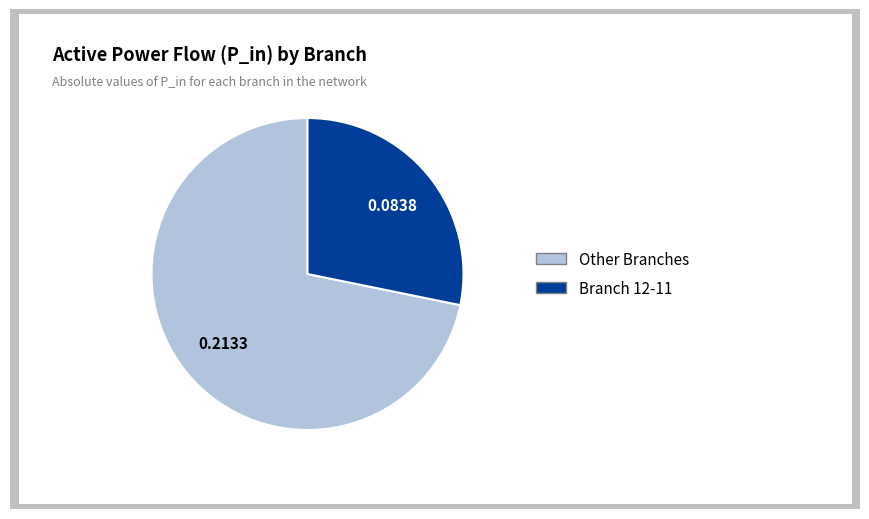

Does any single category account for the majority?

Yes